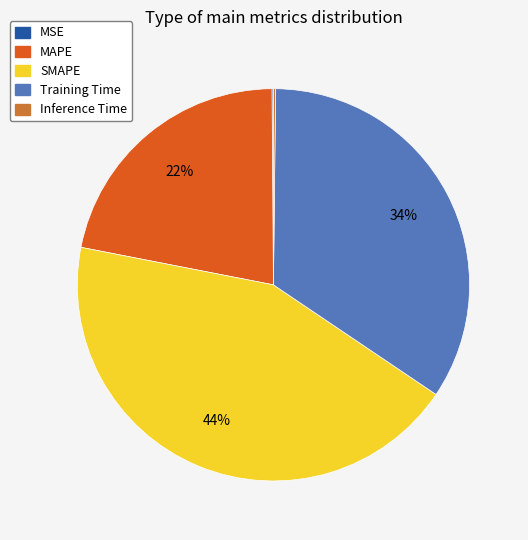

Is the sum of Training Time and MAPE greater than half?

Yes